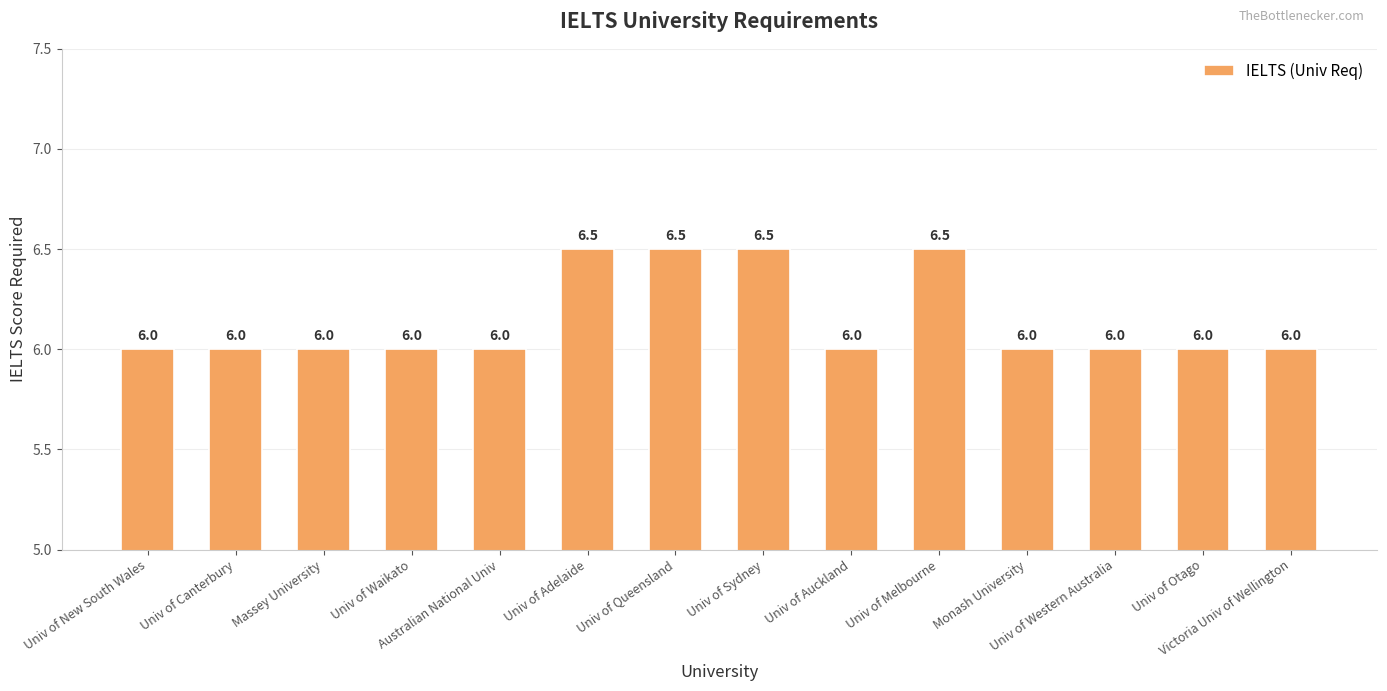

What is the minimum value shown in the chart?

6.0